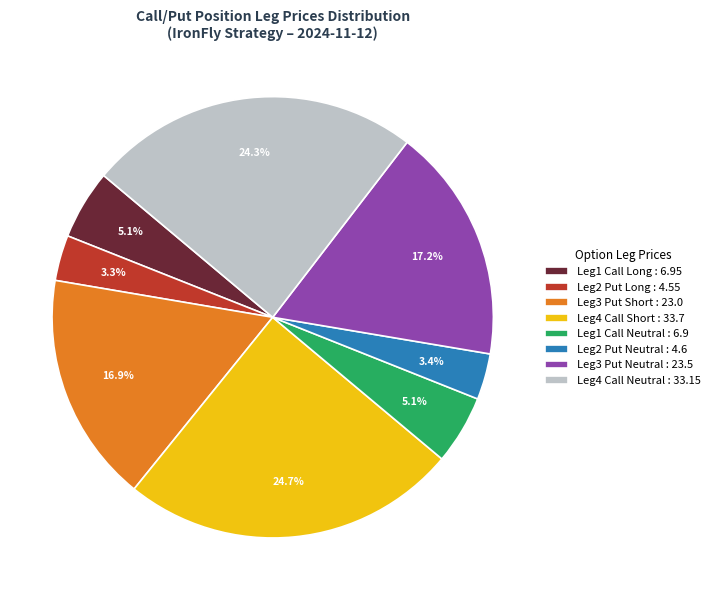

What is the total percentage of Leg1 Call Long : 6.95 and Leg1 Call Neutral : 6.9?

10.2%